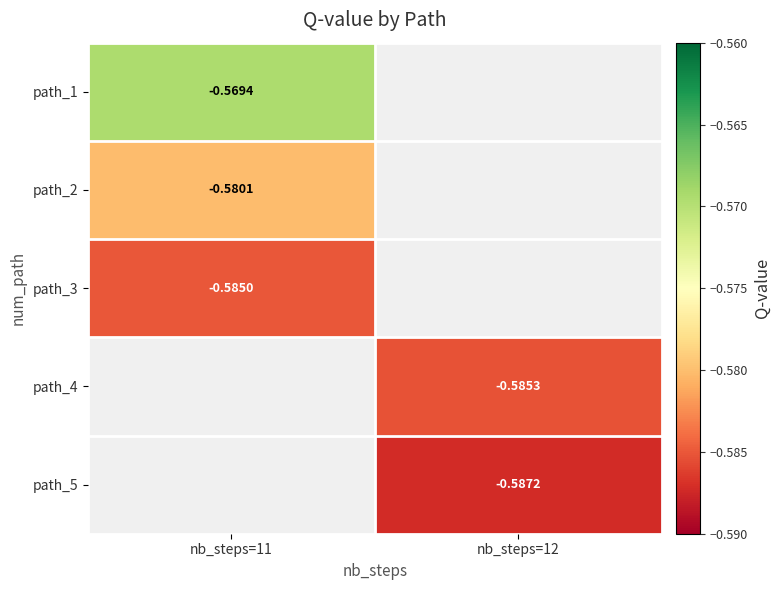

Which has a higher value, nb_steps=12 or nb_steps=11?

nb_steps=11